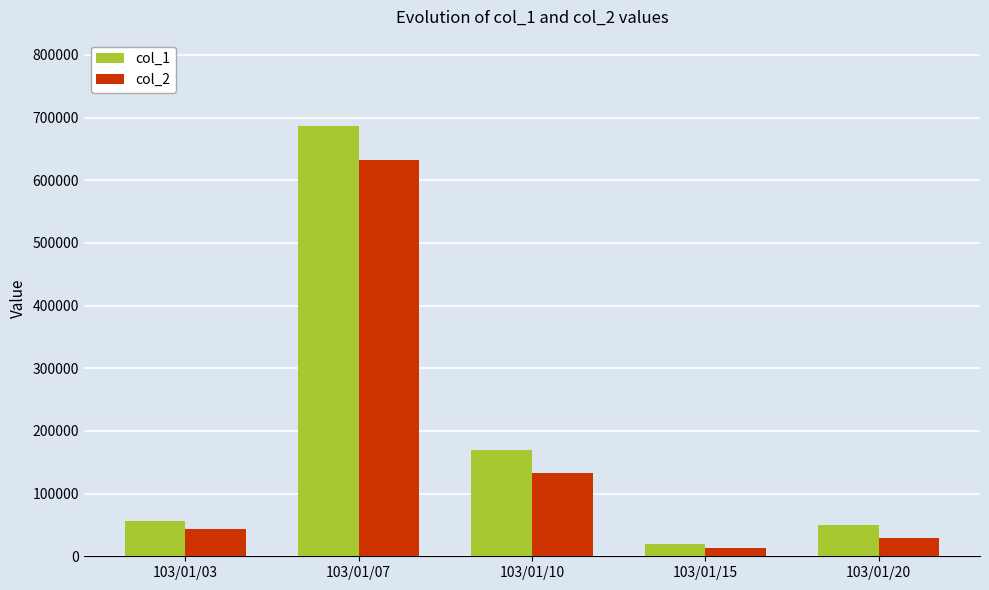

Are the bars grouped side by side (vs. stacked)?

Yes